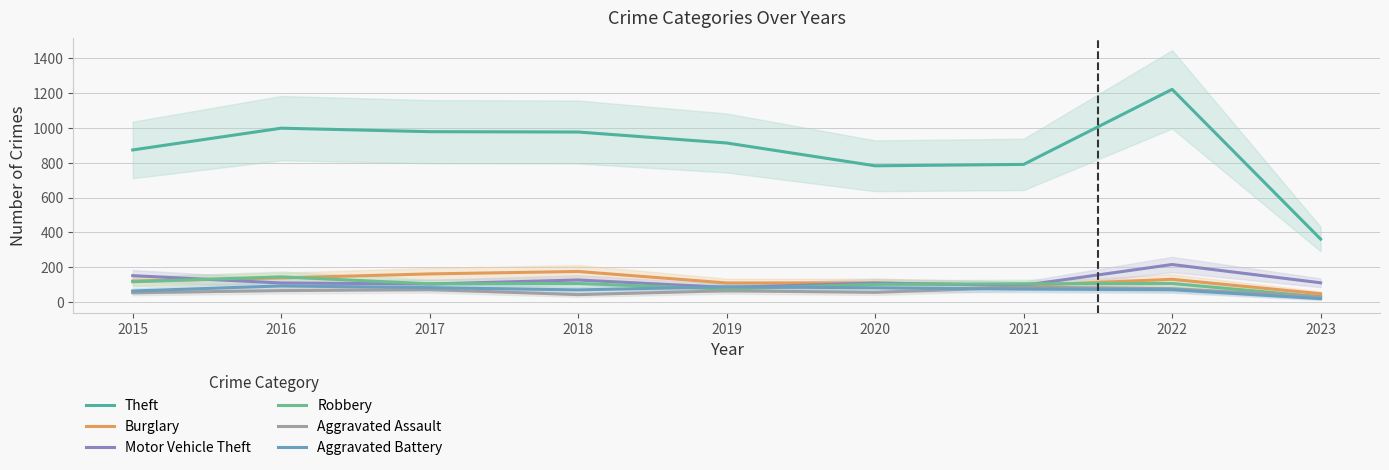

How many interior local peaks does the Theft series have?

2